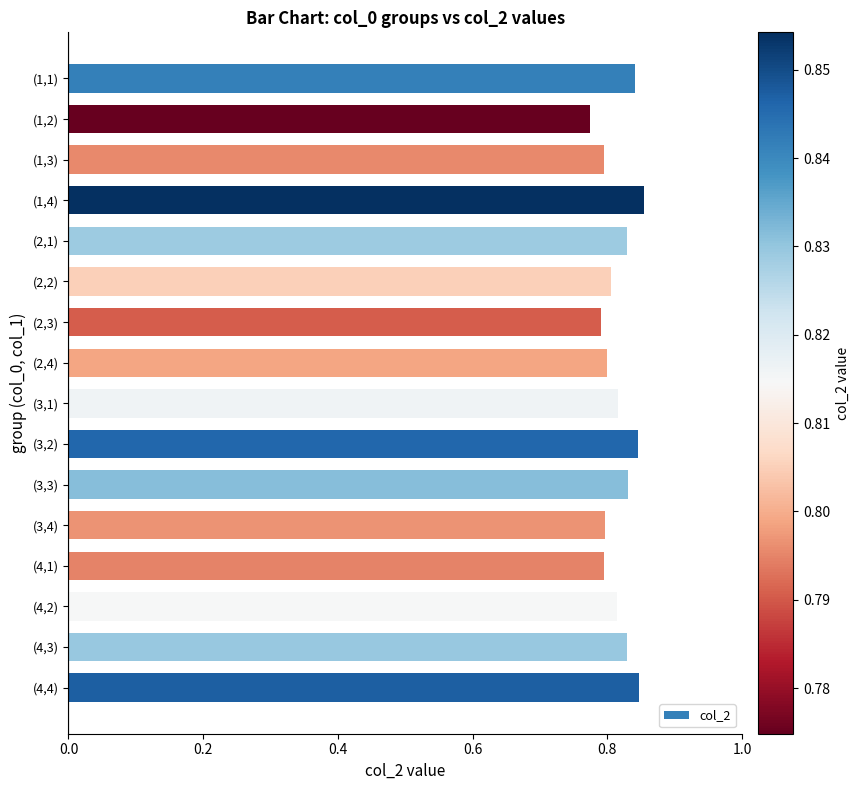

Is it true that the value at (4,3) is 0.8?

True